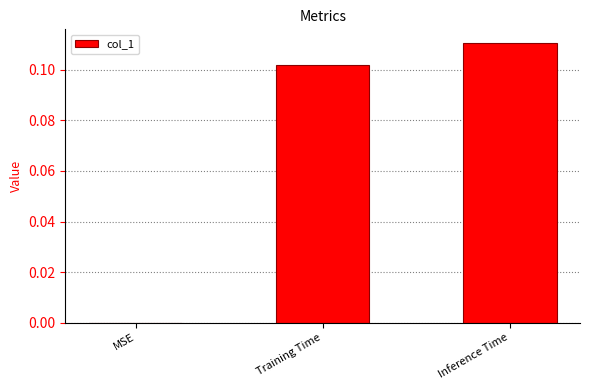

The value at Inference Time is 0.0. True or false?

False